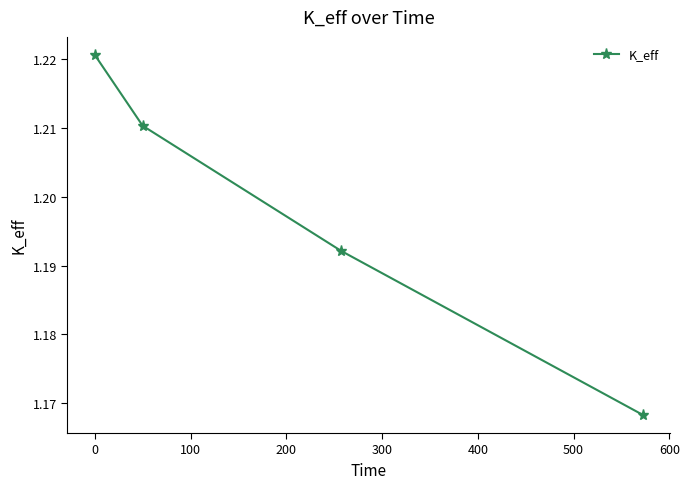

How many values are between 1 and 2?

4